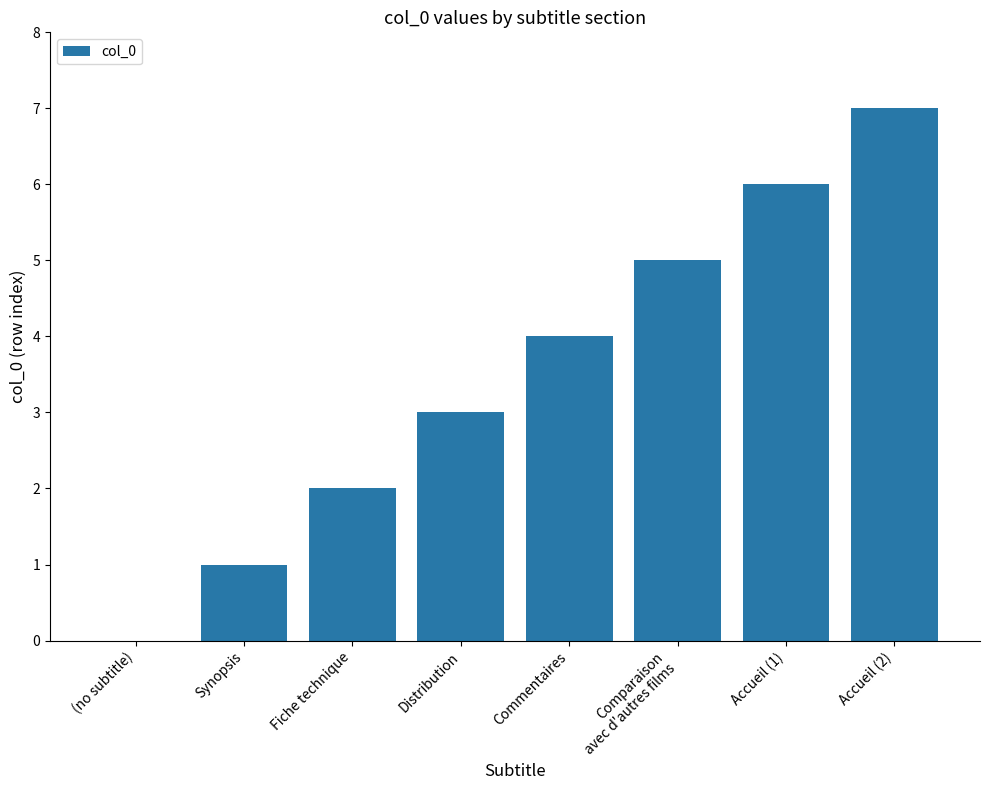

Read the value at Accueil (2).

7